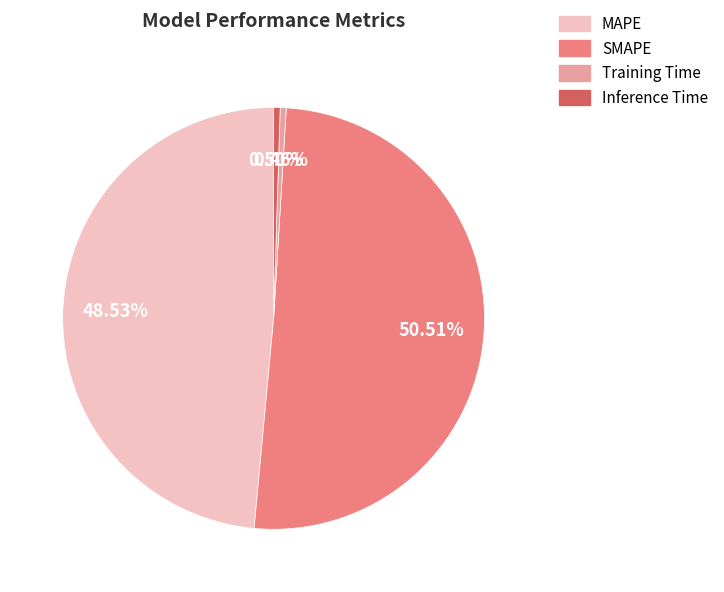

True or false: MAPE accounts for 36% of the total.

False